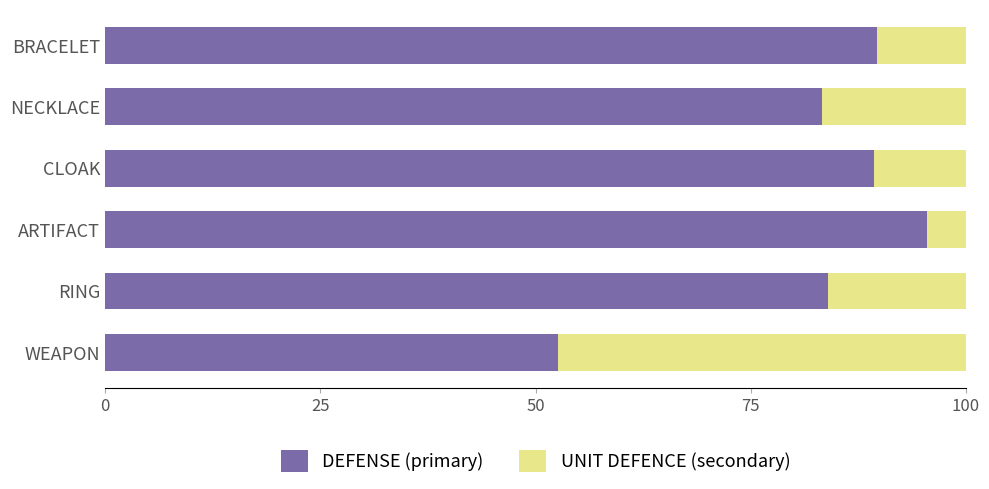

What is the difference between the DEFENSE (primary) values at WEAPON and RING?

31.4